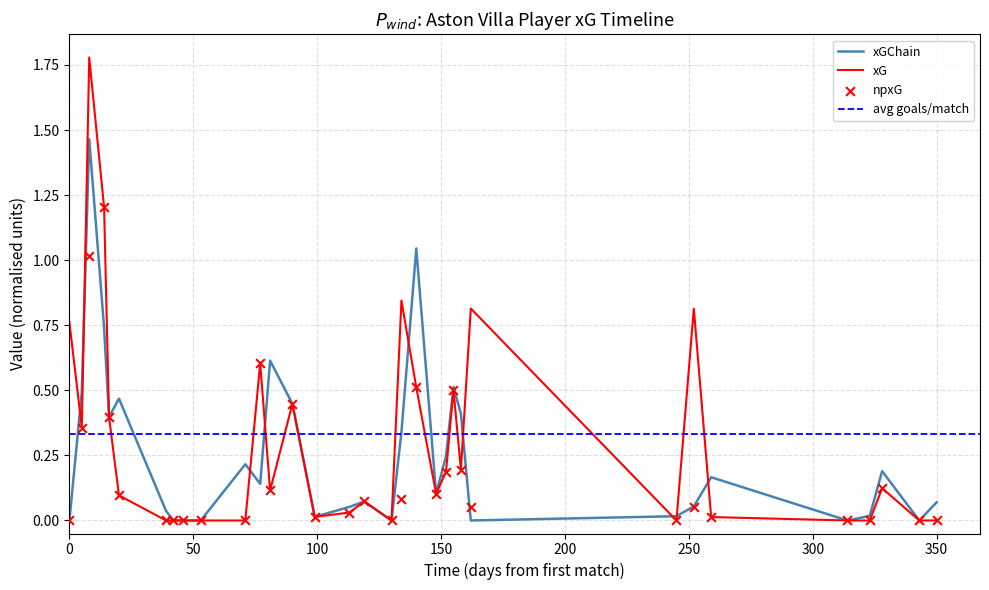

Which series has the largest Y range (max minus min)?

xG